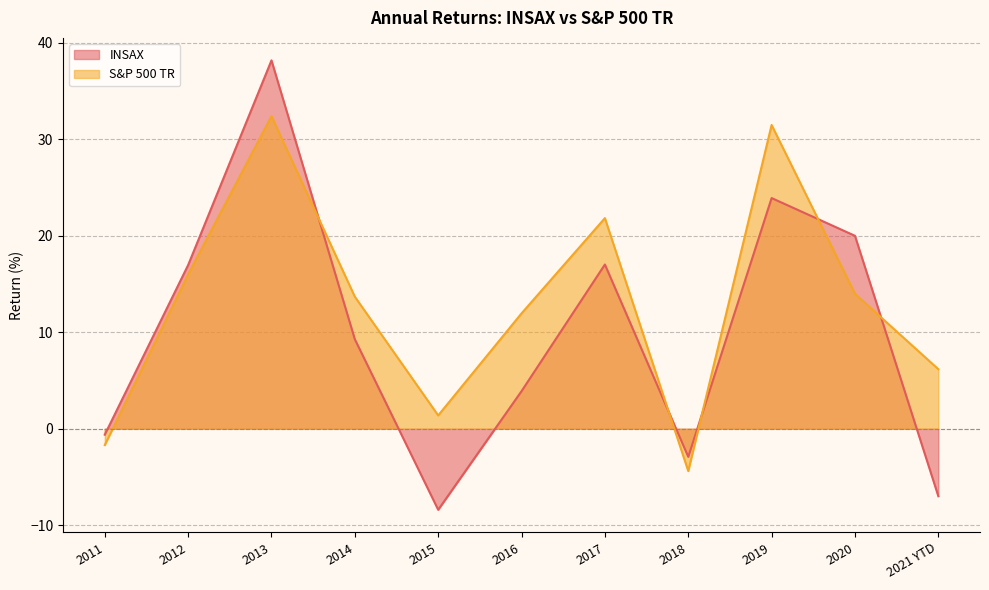

What is the label of the 5th point from the left?

2015